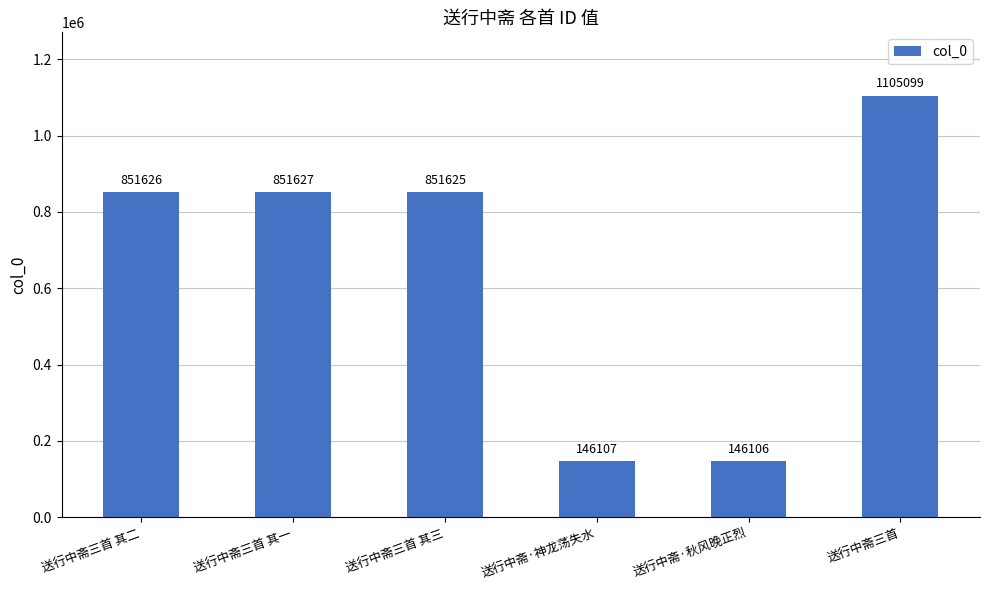

What is the average value?

658698